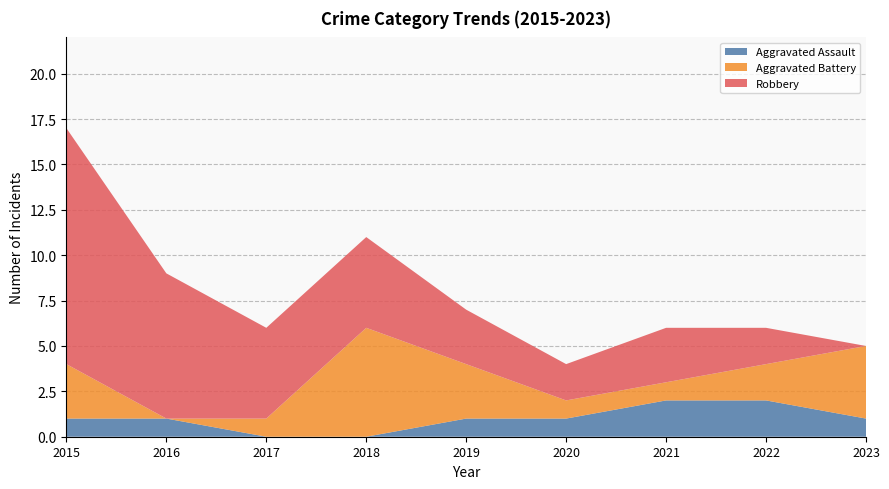

Reading right to left, transcribe all the data shown in this chart.

Aggravated Assault: 1	2	2	1	1	0	0	1	1
Aggravated Battery: 4	2	1	1	3	6	1	0	3
Robbery: 0	2	3	2	3	5	5	8	13